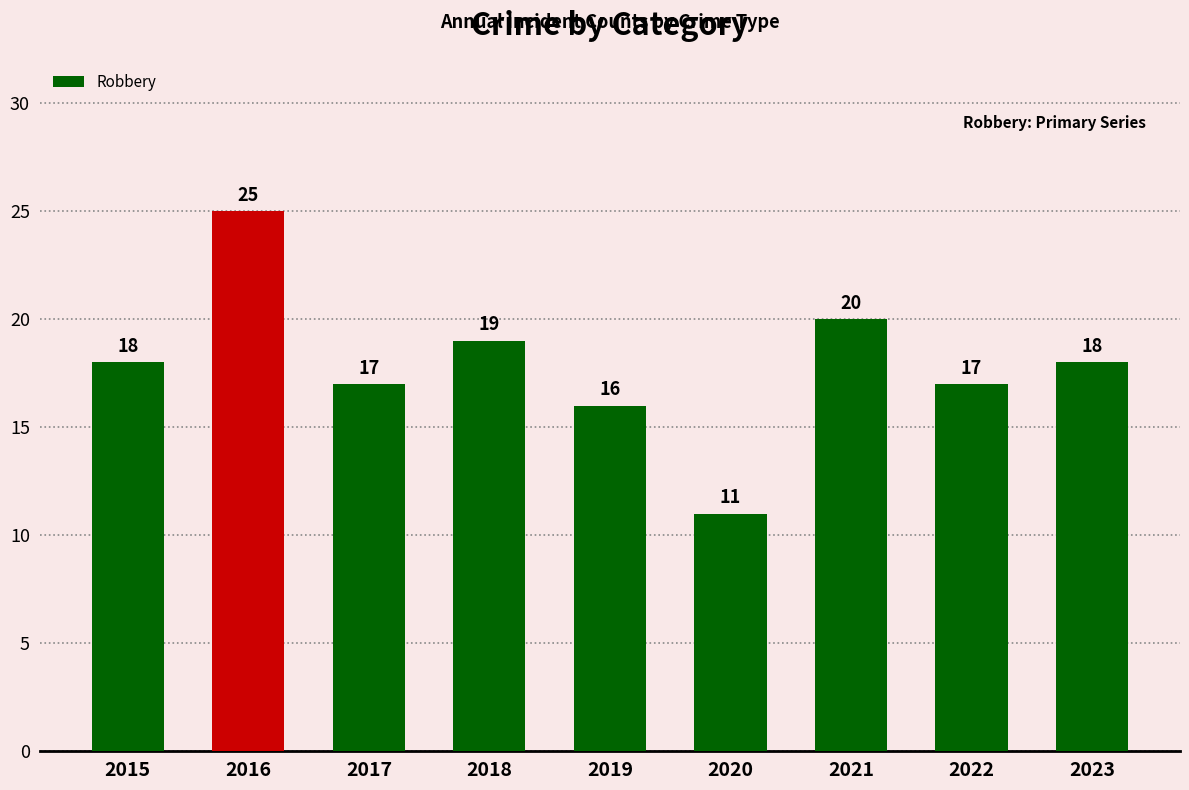

Are the bars horizontal?

No